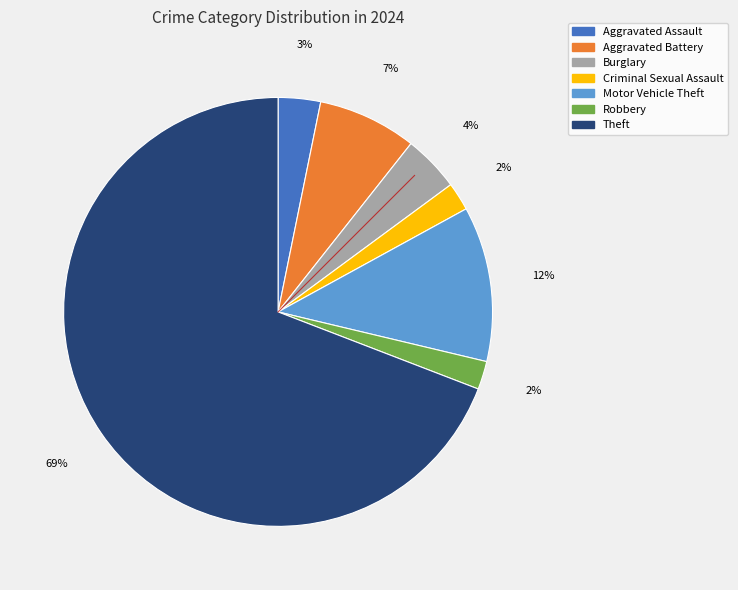

Does Criminal Sexual Assault account for over 50% of the chart?

No